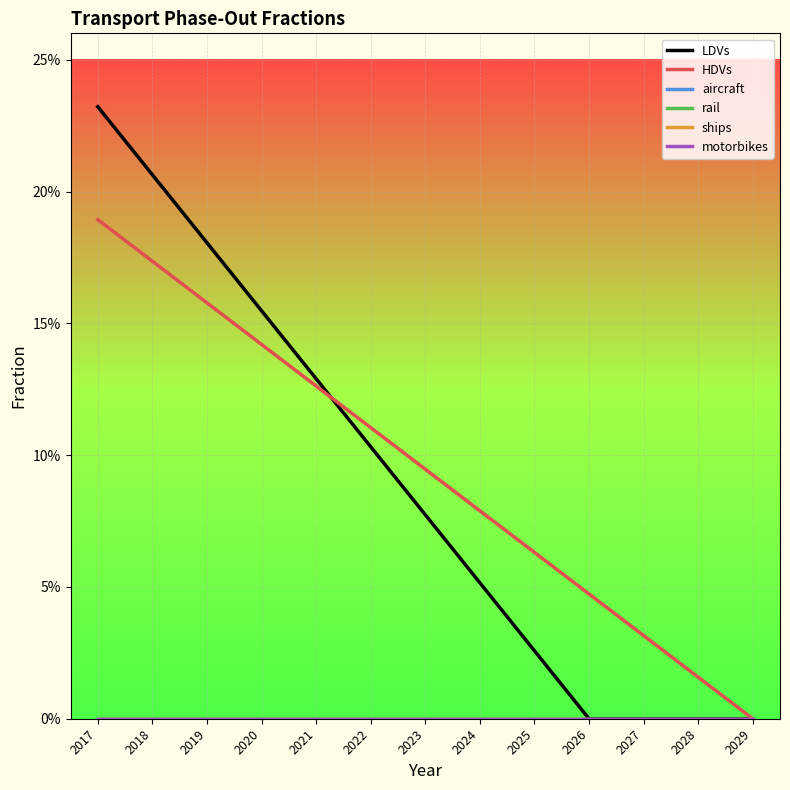

Is this an area chart (filled region under the line)?

No